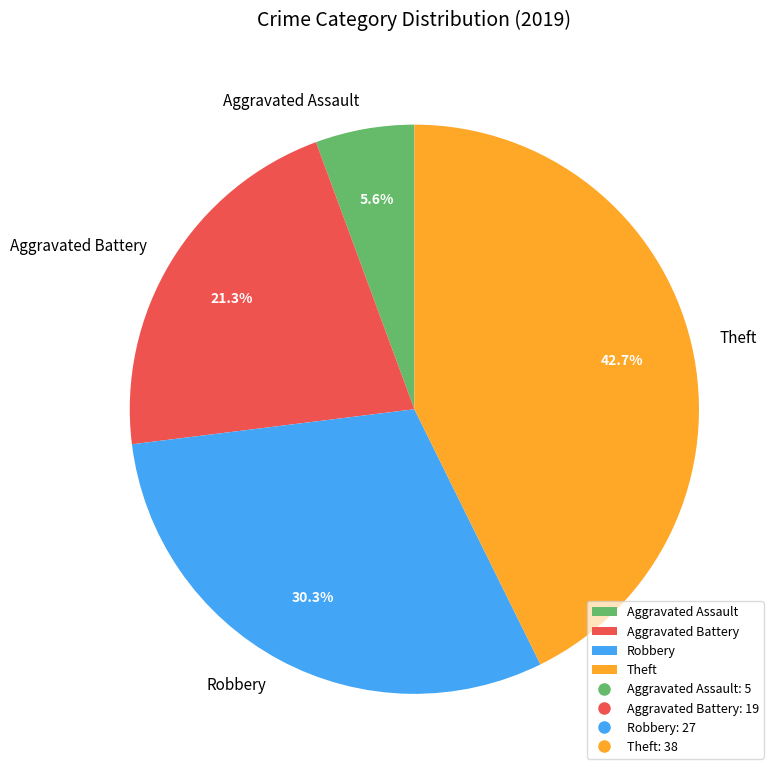

Combined, what portion of the pie is Aggravated Battery and Robbery?

51.7%